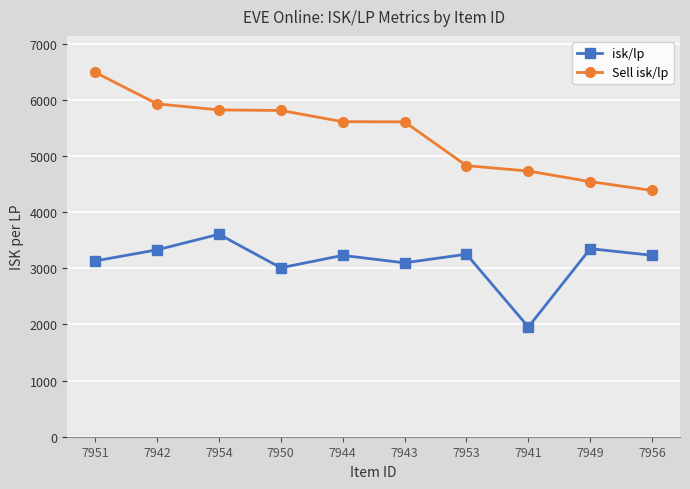

The Sell isk/lp series shows 6492.9 at 7951. True or false?

True